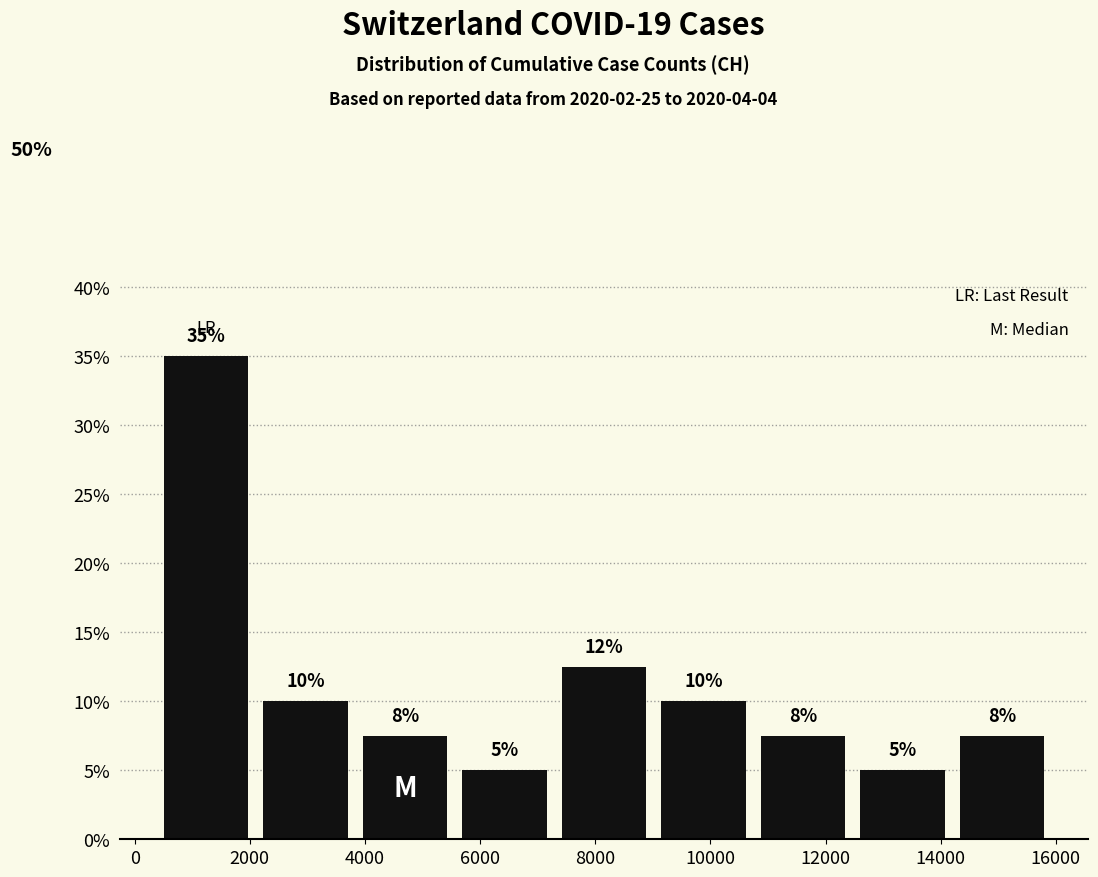

Which range on the x-axis has the tallest bar?

400 to 2200